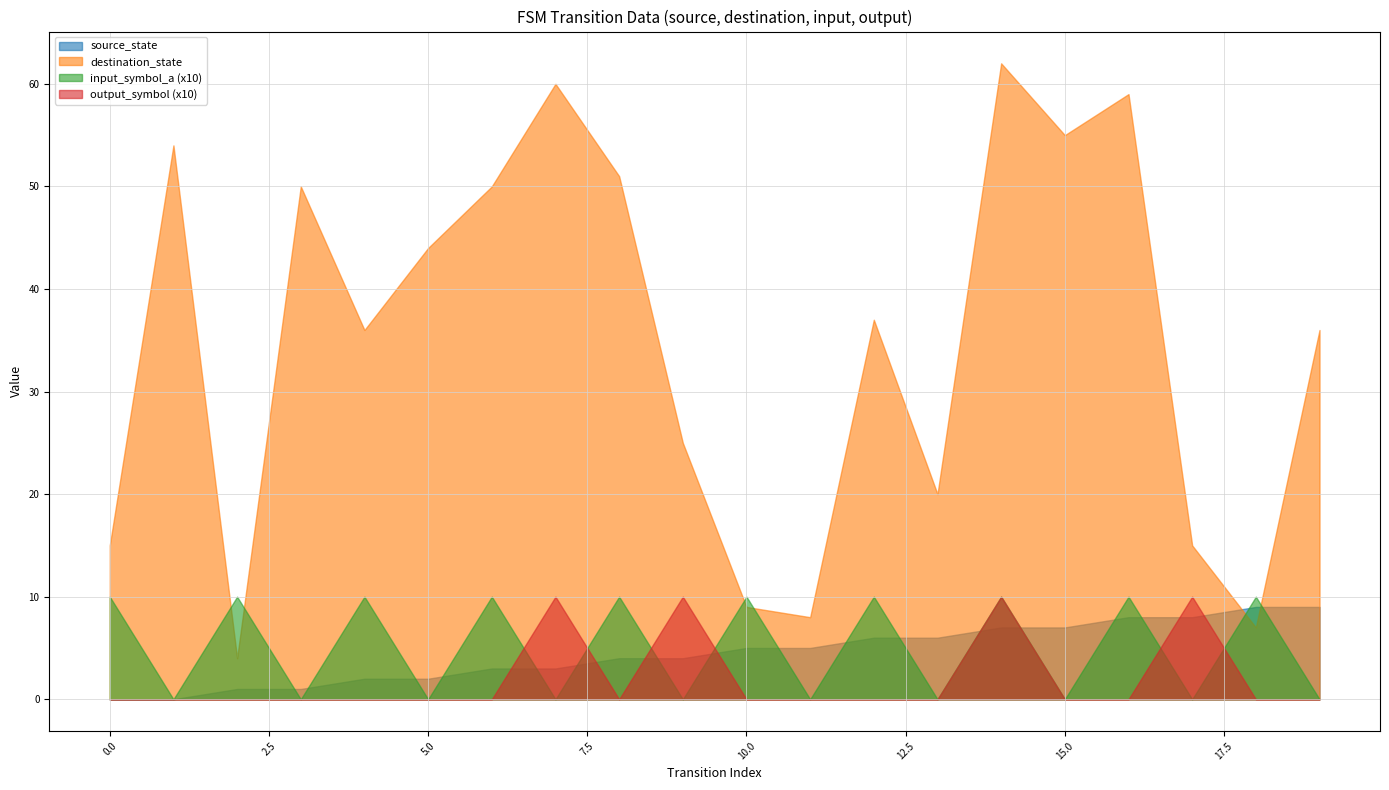

Is the value of destination_state at 16 greater than the value of output_symbol at 13?

Yes